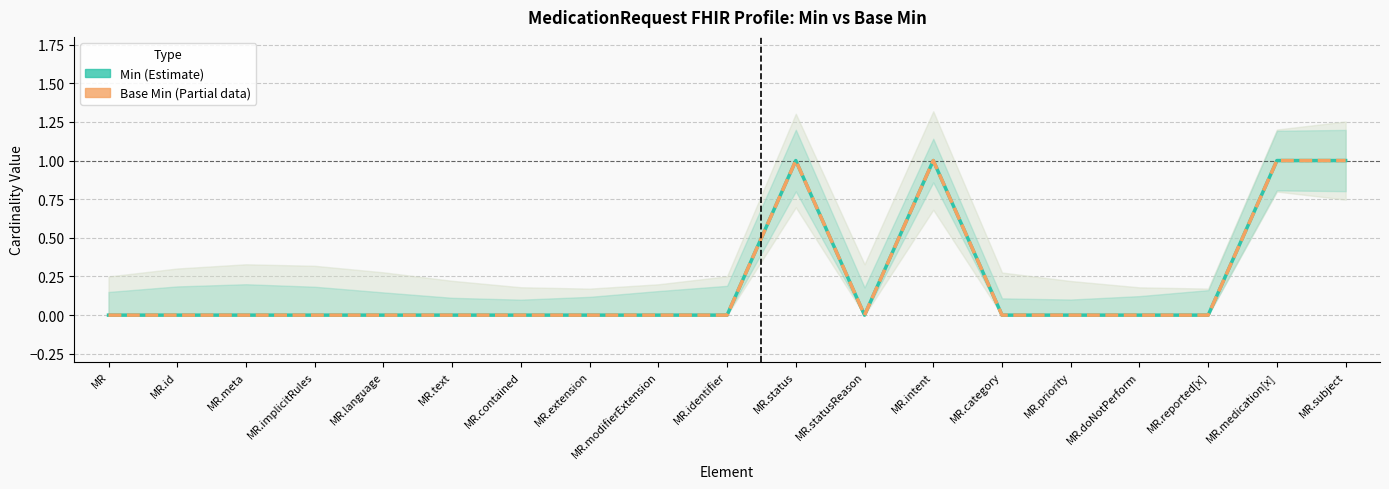

What is the label of the 8th point from the right?

MR.statusReason